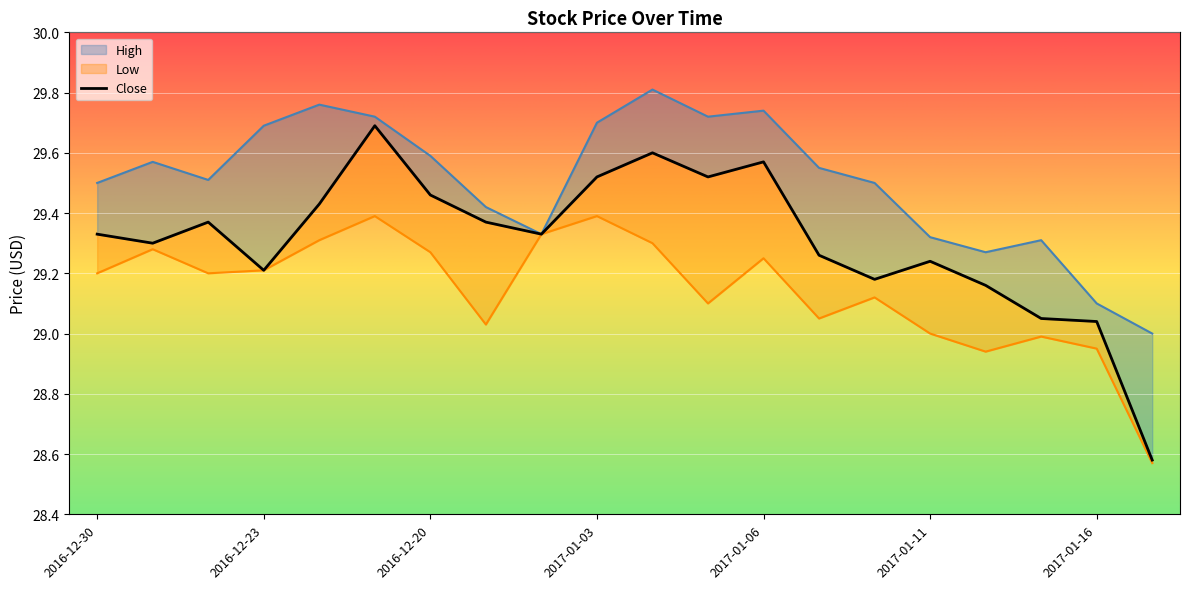

Reading left to right, transcribe all the data shown in this chart.

High: 2016-12-30=29.5	2016-12-29=29.6	2016-12-28=29.5	2016-12-23=29.7	2016-12-22=29.8	2016-12-21=29.7	2016-12-20=29.6	2016-12-19=29.4	2017-01-02=29.3	2017-01-03=29.7	2017-01-04=29.8	2017-01-05=29.7	2017-01-06=29.7	2017-01-09=29.6	2017-01-10=29.5	2017-01-11=29.3	2017-01-12=29.3	2017-01-13=29.3	2017-01-16=29.1	2017-01-17=29.0
Close: 2016-12-30=29.3	2016-12-29=29.3	2016-12-28=29.4	2016-12-23=29.2	2016-12-22=29.4	2016-12-21=29.7	2016-12-20=29.5	2016-12-19=29.4	2017-01-02=29.3	2017-01-03=29.5	2017-01-04=29.6	2017-01-05=29.5	2017-01-06=29.6	2017-01-09=29.3	2017-01-10=29.2	2017-01-11=29.2	2017-01-12=29.2	2017-01-13=29.1	2017-01-16=29.0	2017-01-17=28.6
Low: 2016-12-30=29.2	2016-12-29=29.3	2016-12-28=29.2	2016-12-23=29.2	2016-12-22=29.3	2016-12-21=29.4	2016-12-20=29.3	2016-12-19=29.0	2017-01-02=29.3	2017-01-03=29.4	2017-01-04=29.3	2017-01-05=29.1	2017-01-06=29.2	2017-01-09=29.1	2017-01-10=29.1	2017-01-11=29.0	2017-01-12=28.9	2017-01-13=29.0	2017-01-16=28.9	2017-01-17=28.6